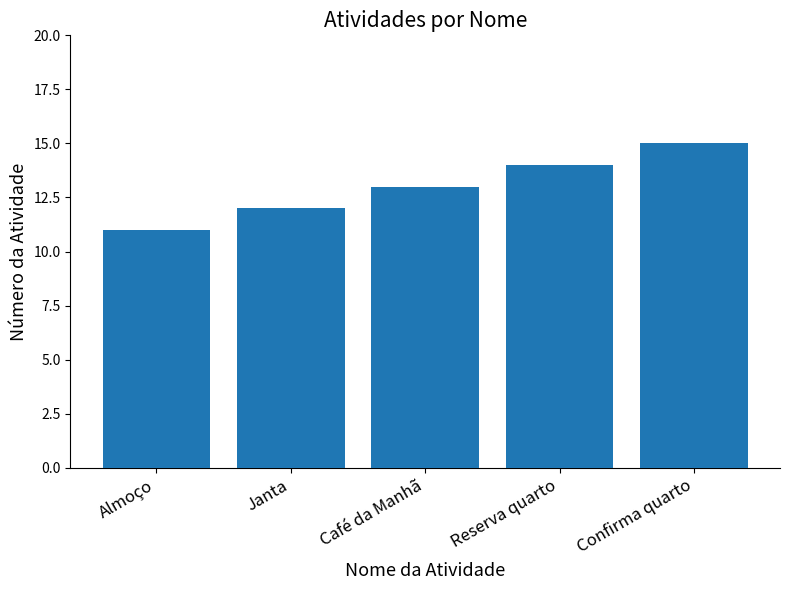

Are the bars grouped side by side (vs. stacked)?

No